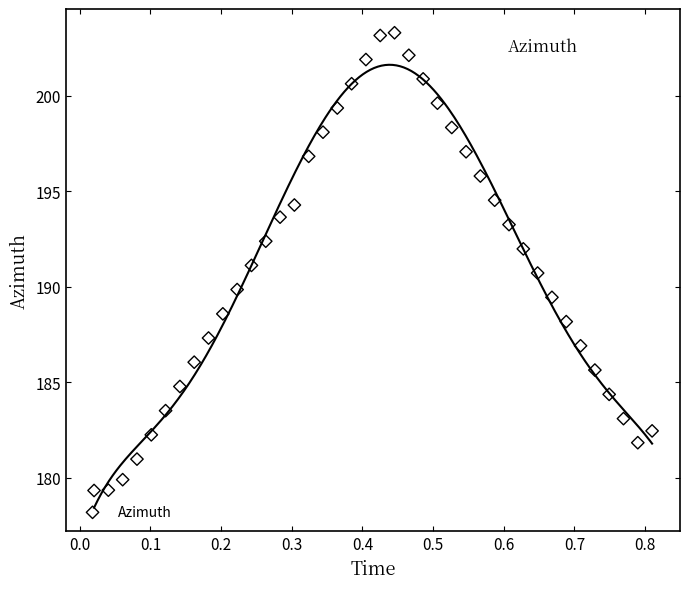

What is the range of X values (max minus min)?

0.8